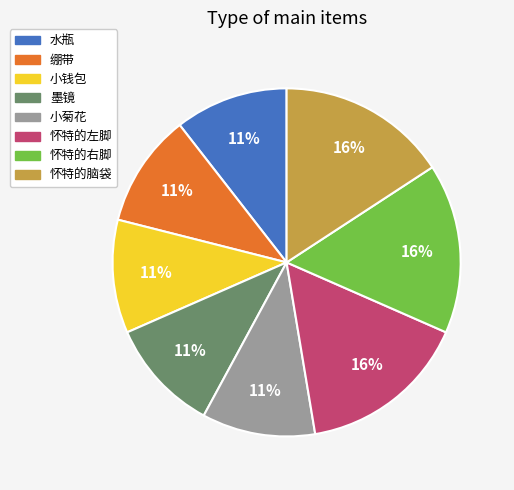

The 怀特的脑袋 slice represents 9% of the pie. True or false?

False